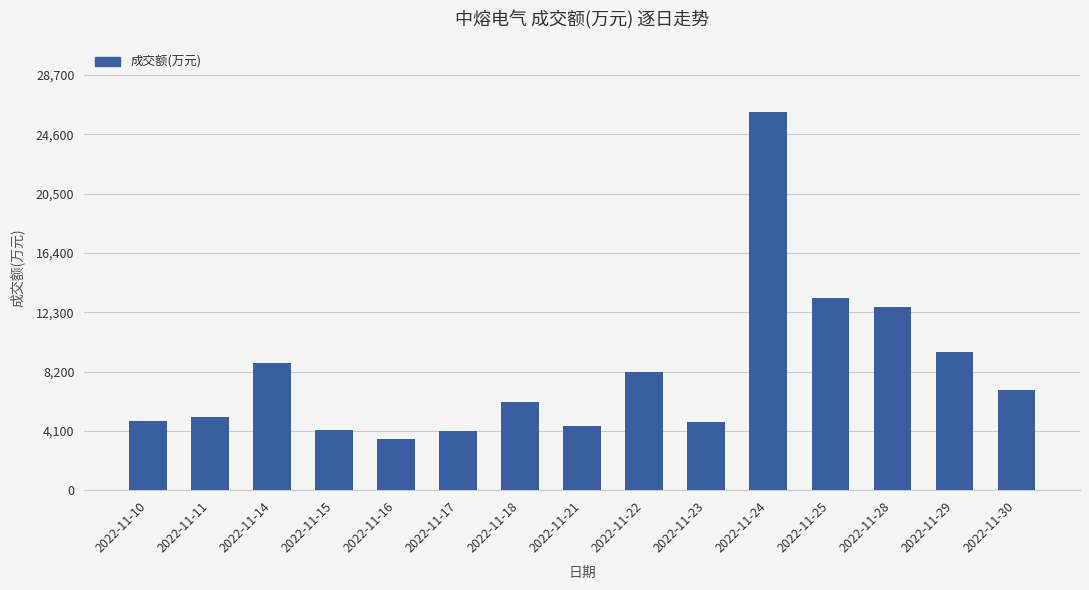

What is the approximate value at 2022-11-10, to the nearest 10?

4760